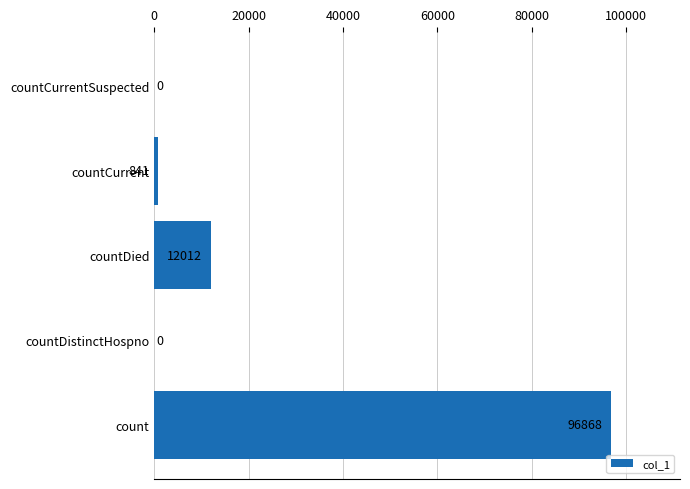

Reading top to bottom, list all the values displayed in this chart.

countCurrentSuspected=0	countCurrent=841	countDied=12012	countDistinctHospno=0	count=96868